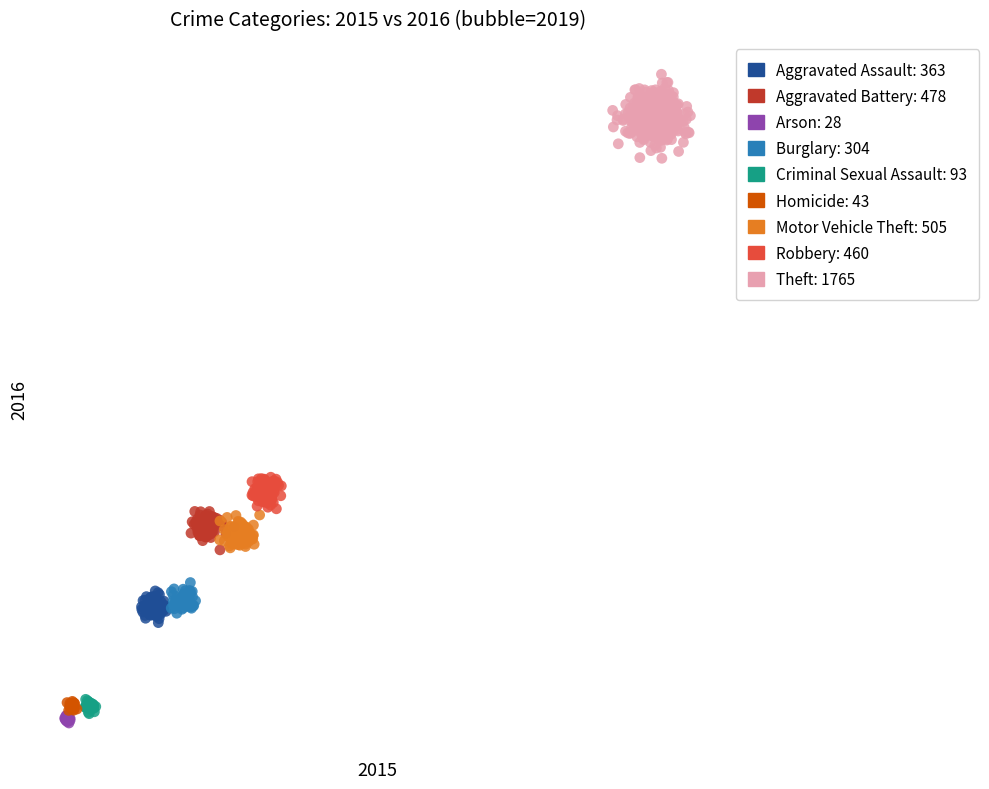

What are all the series names shown in the legend?

Aggravated Assault: 363, Aggravated Battery: 478, Arson: 28, Burglary: 304, Criminal Sexual Assault: 93, Homicide: 43, Motor Vehicle Theft: 505, Robbery: 460, Theft: 1765